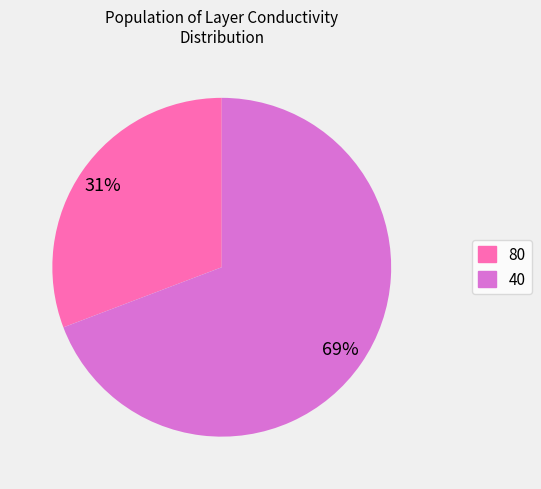

Combined, do 40 and 80 account for over 50%?

Yes